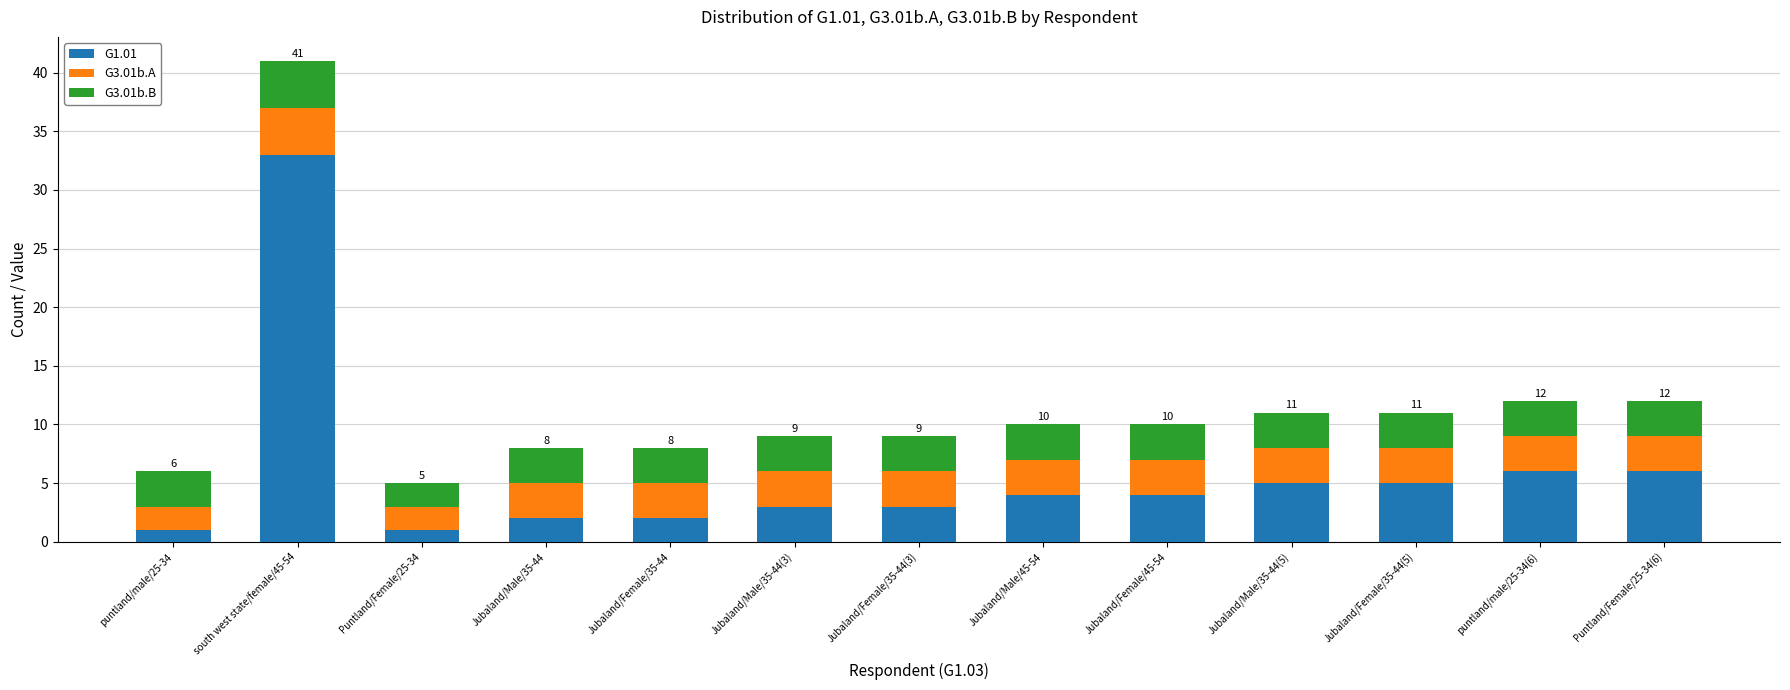

How many data points does each series have?

13